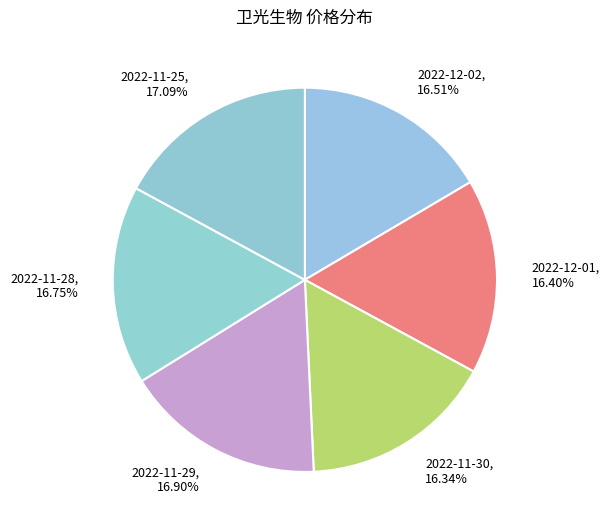

Does 2022-11-28, 16.75% represent more than half of the total?

No